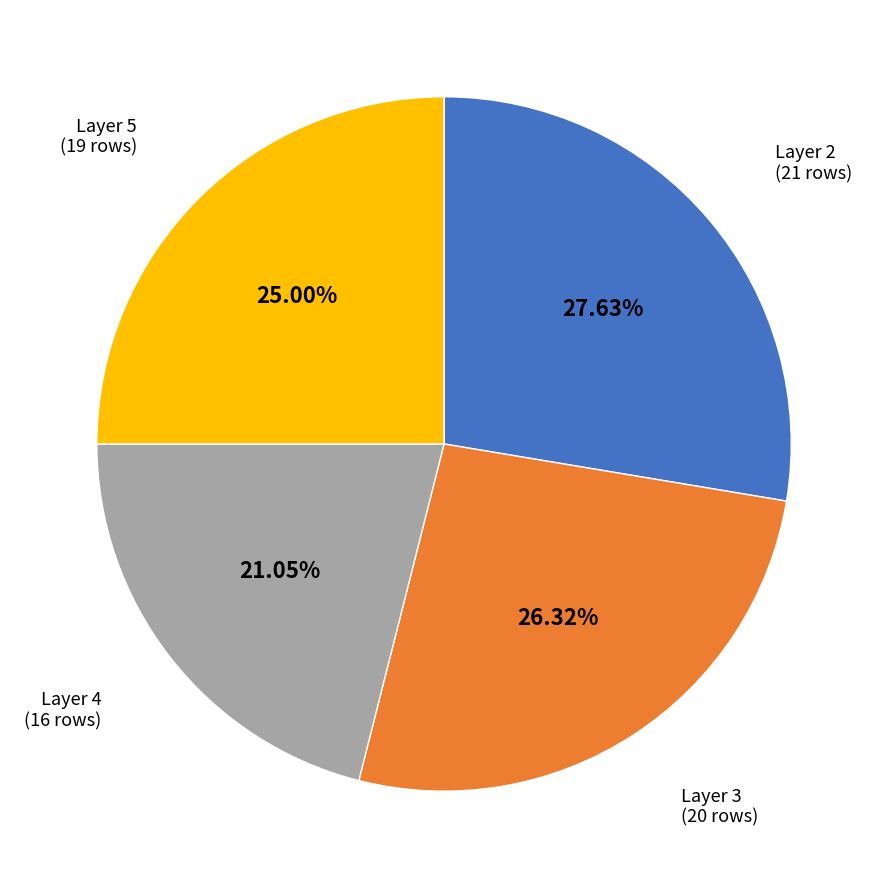

Does any single category account for the majority?

No